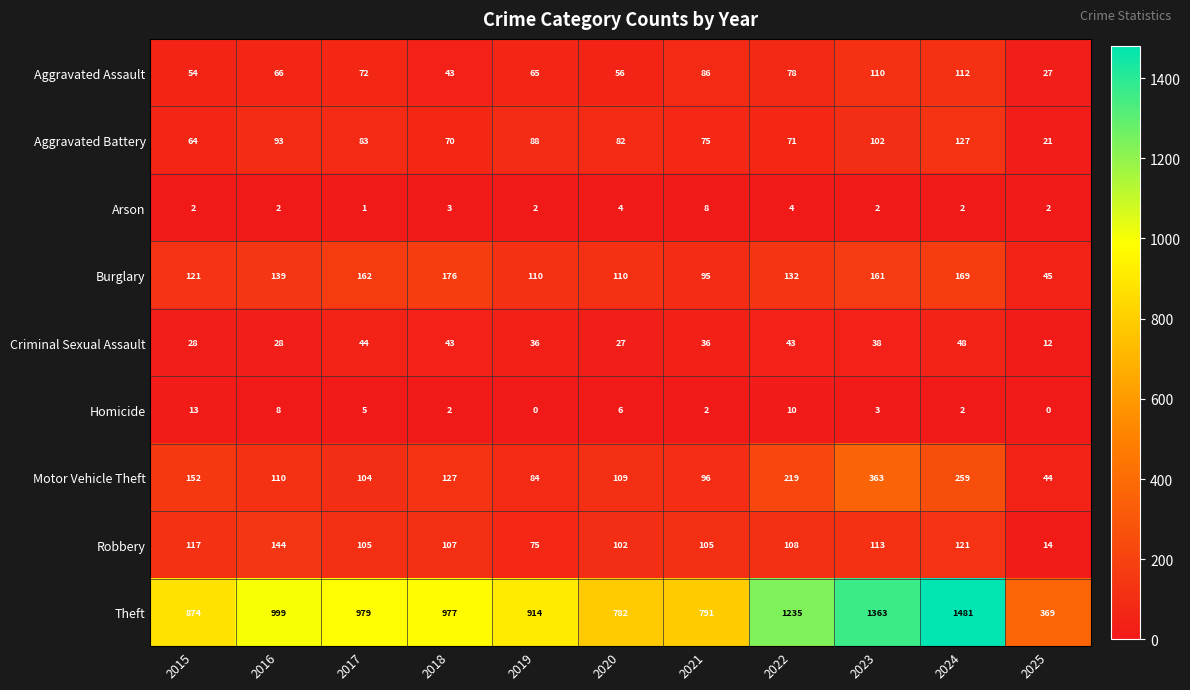

Which series changed the most between 2018 and 2020?

Theft